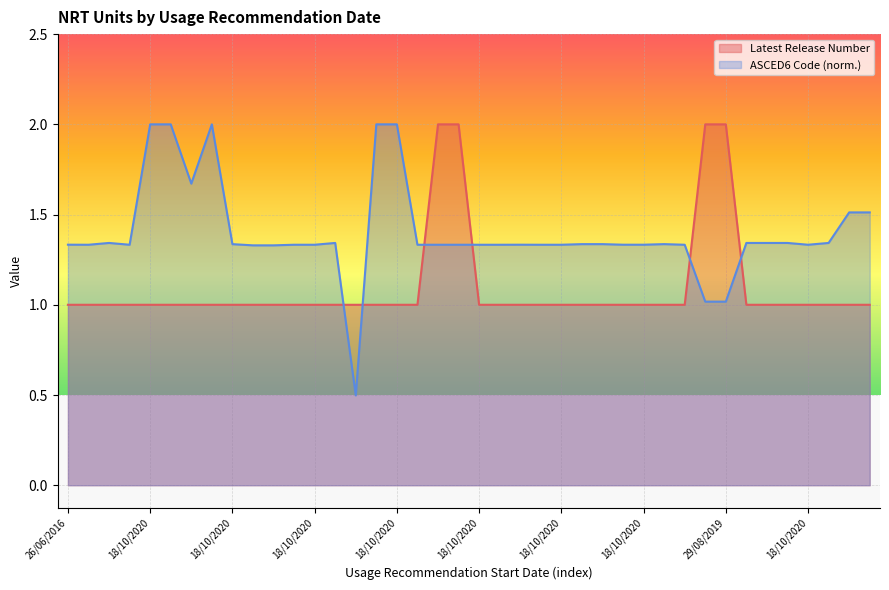

How many lines are shown in the chart?

2